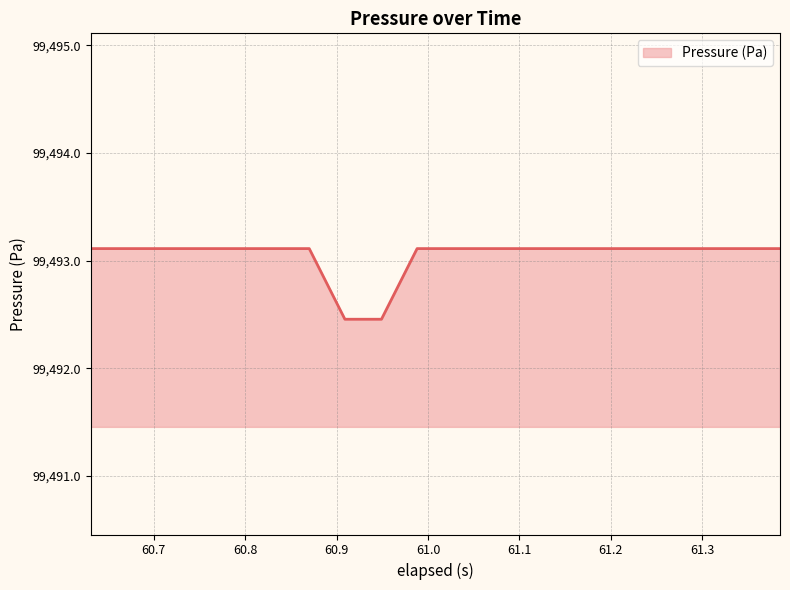

What is the difference between the maximum and minimum values?

0.7